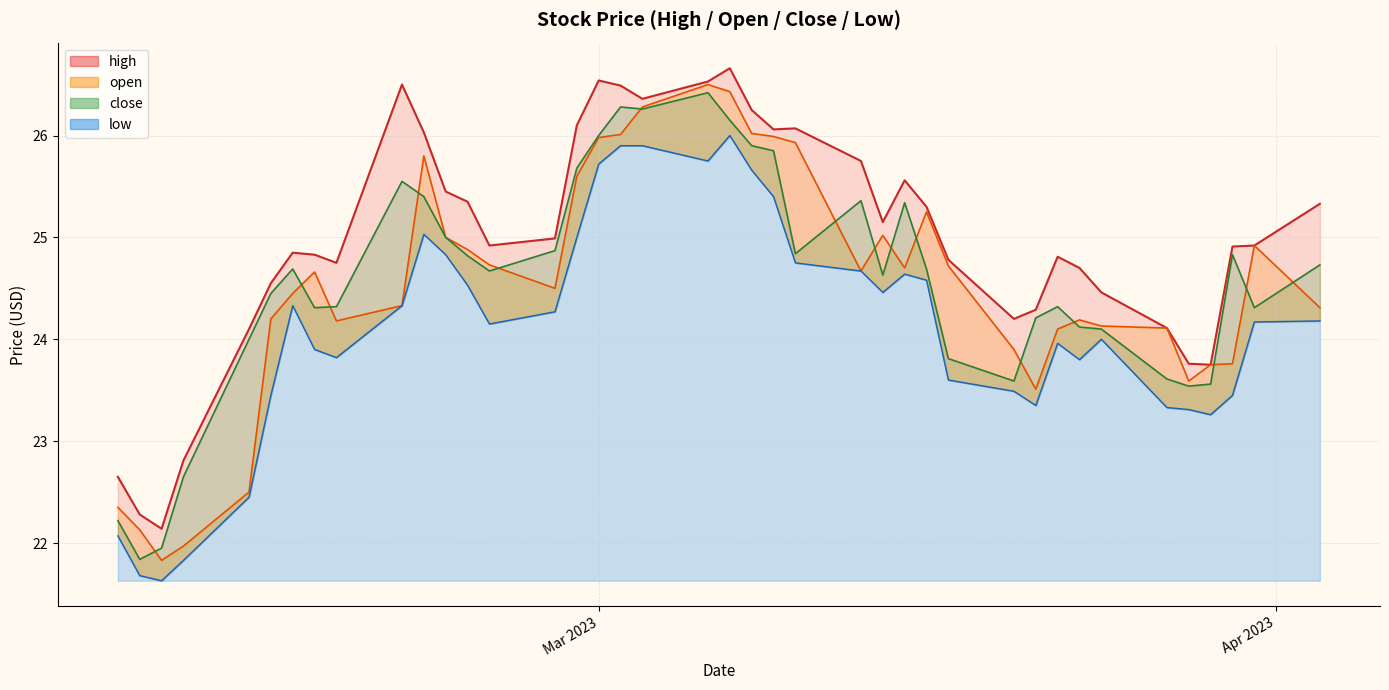

What is the smallest value displayed?

21.6